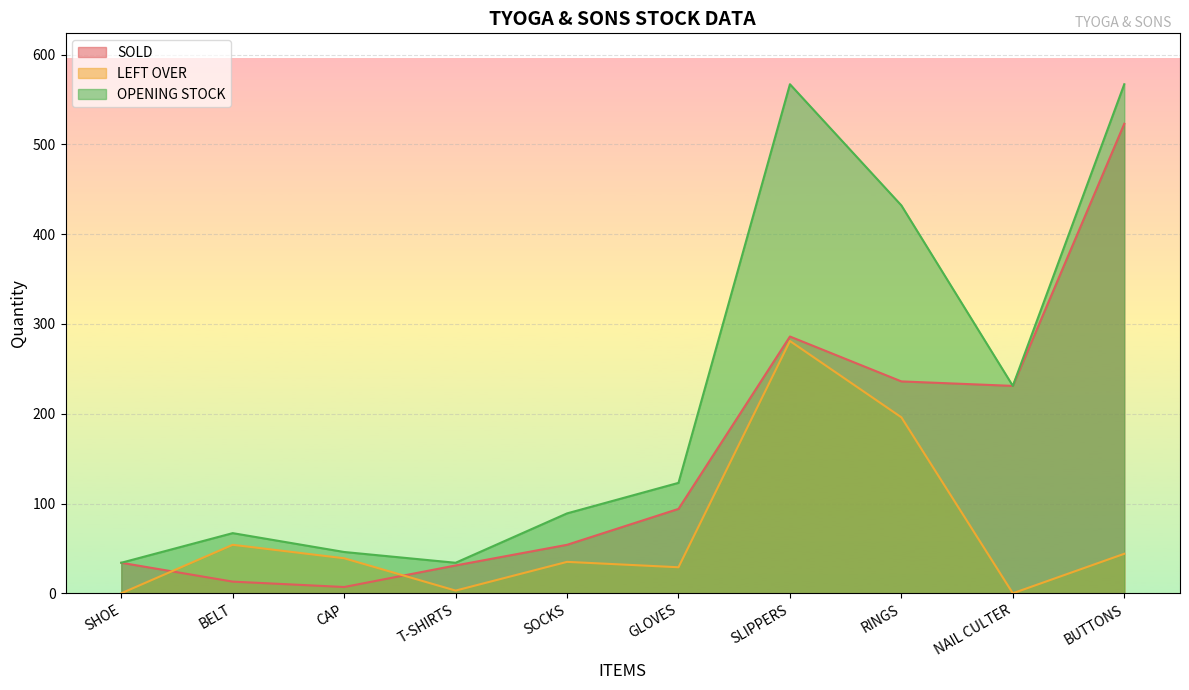

How many lines are shown in the chart?

3